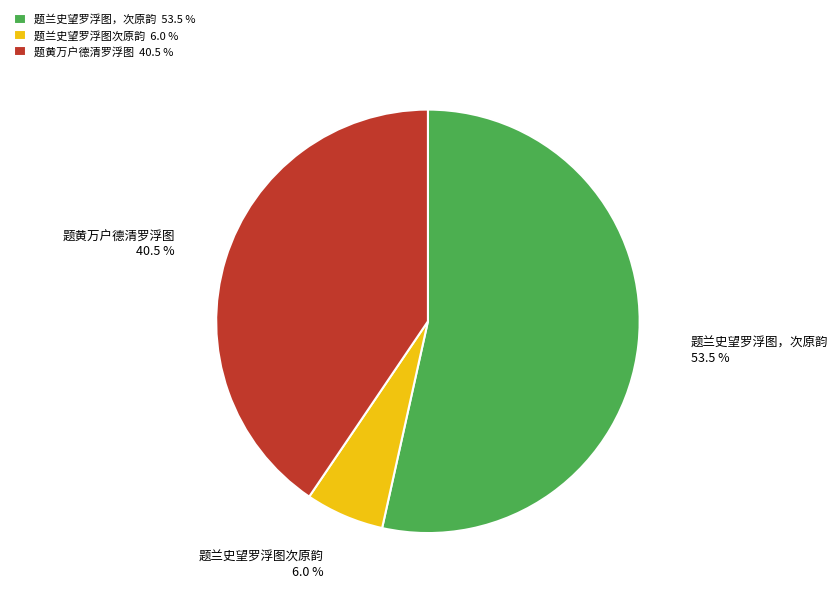

What is the ratio of the value at 题兰史望罗浮图次原韵 to the value at 题黄万户德清罗浮图?

0.1